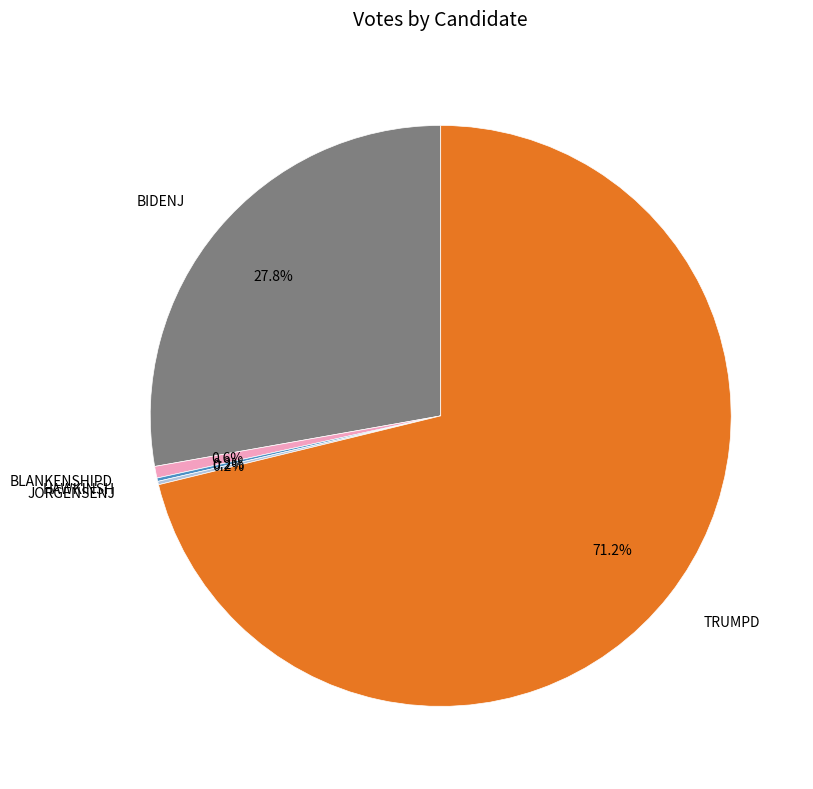

Is there any slice that represents more than half of the pie?

Yes